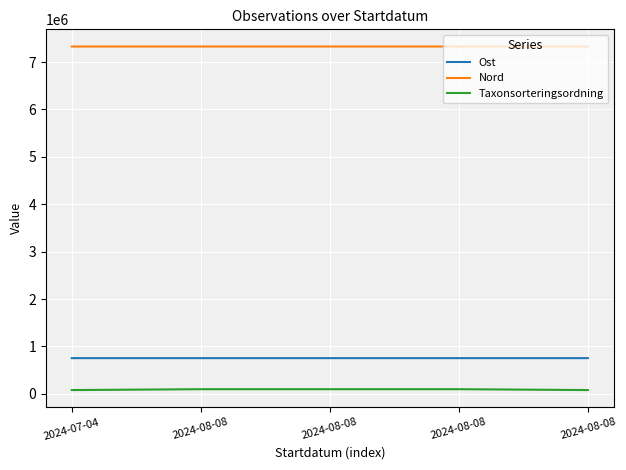

What is the spread (max minus min) of values at 2024-08-08?

7230023